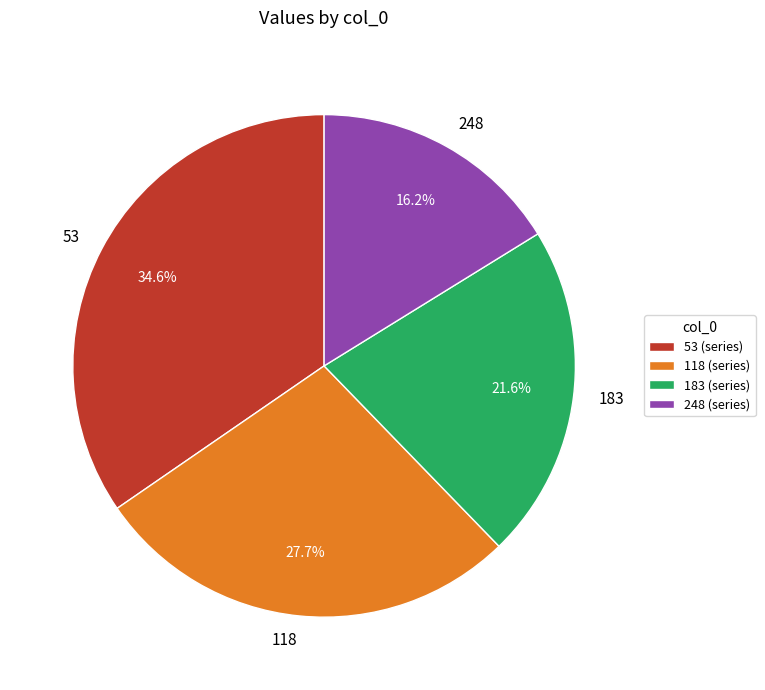

What is the largest slice in the pie chart?

53